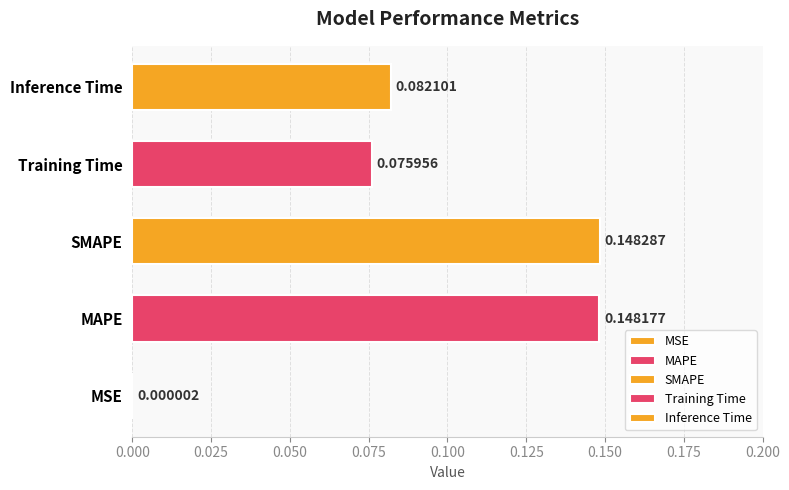

Which has a higher value, Inference Time or MAPE?

MAPE